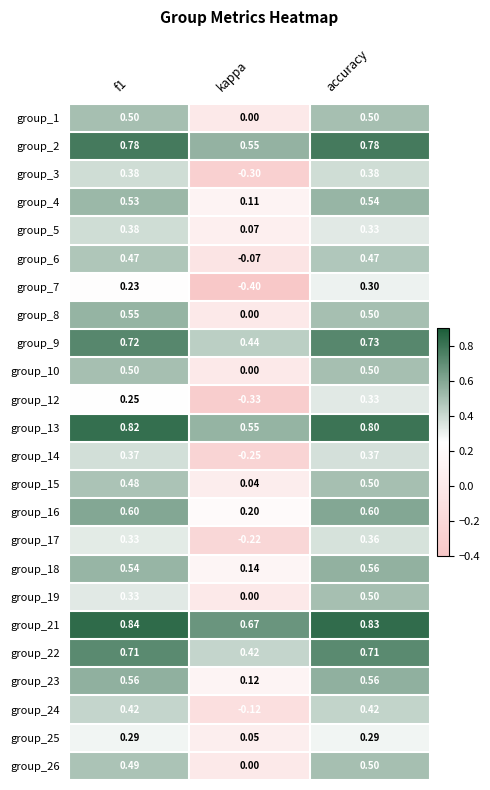

Is the value of group_14 at accuracy greater than the value of group_8 at accuracy?

No